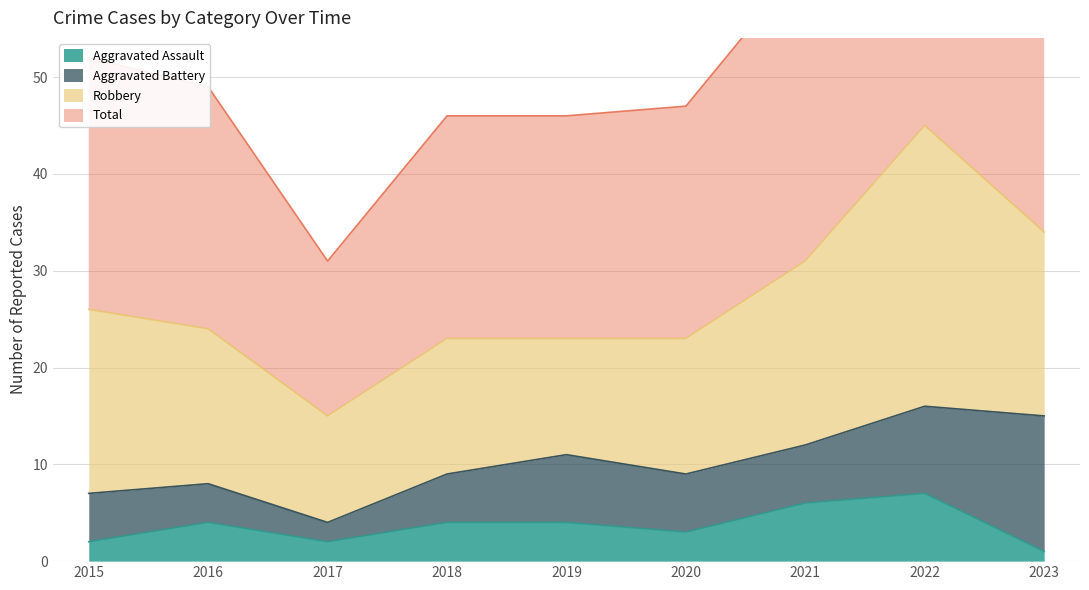

Which series has the largest total across all categories?

Total